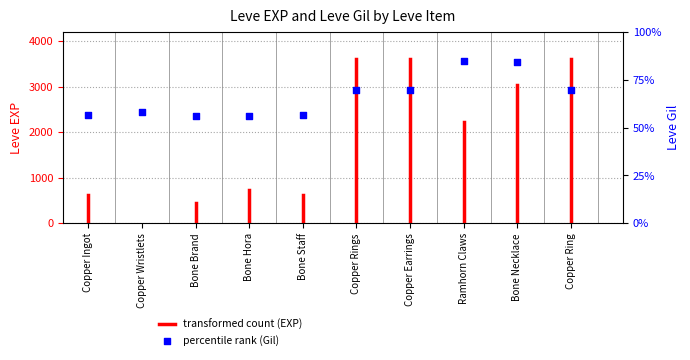

Between Bone Brand and Copper Ring, which is larger?

Copper Ring